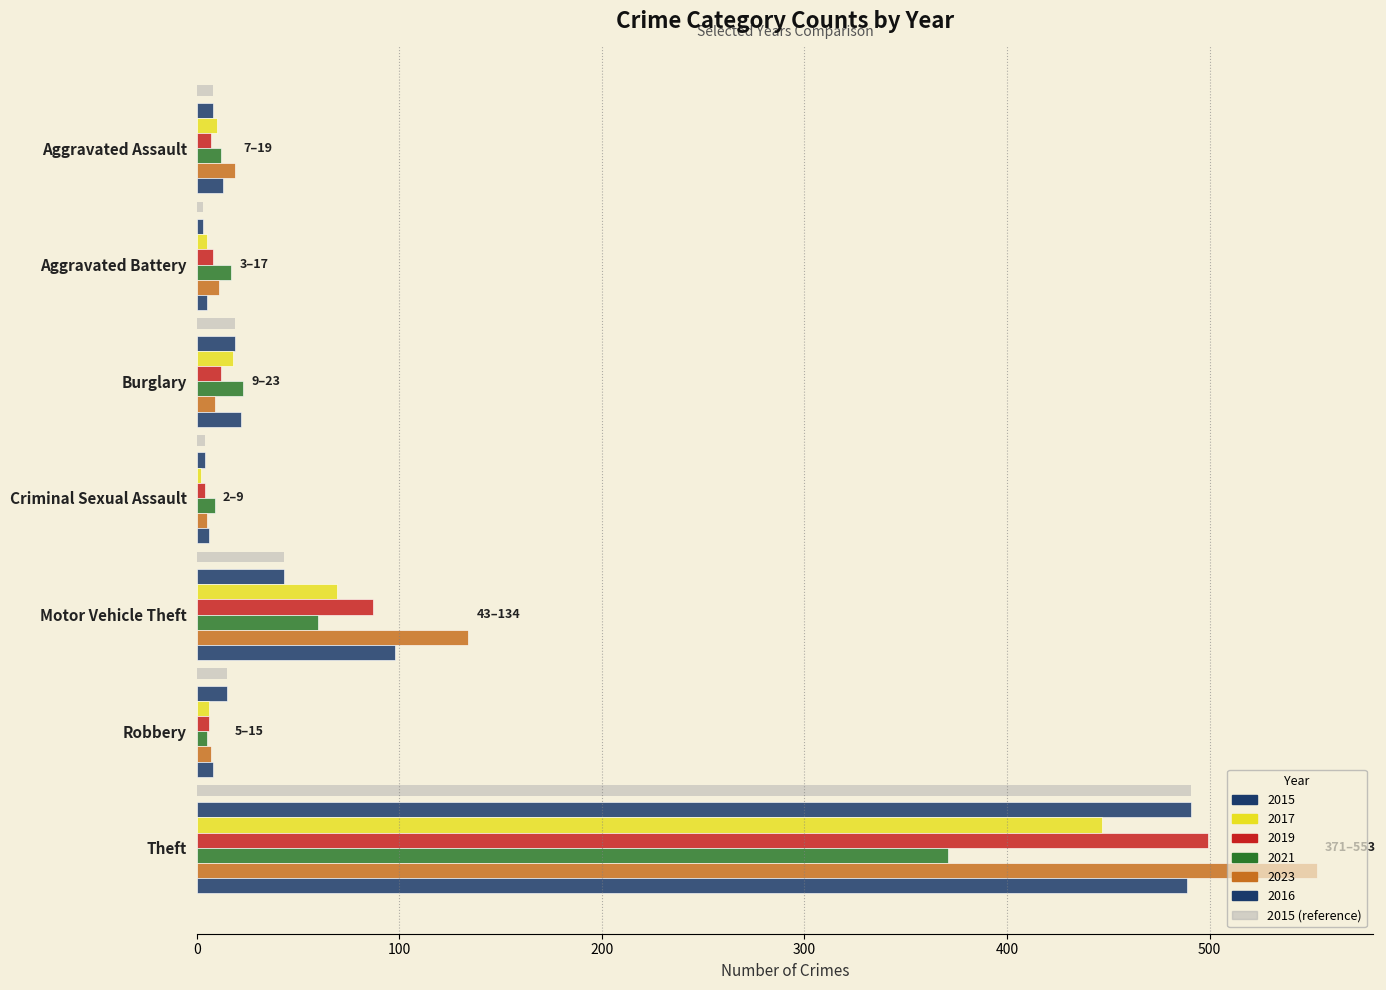

Read the 2016 value at Theft.

489